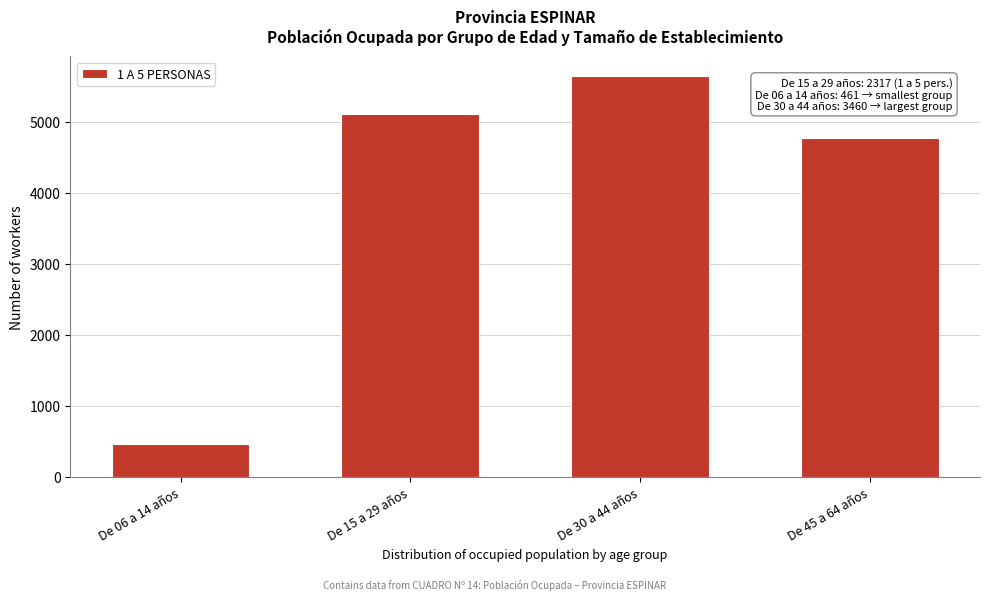

Reading right to left, extract all data points from this chart.

4779	5644	5117	461